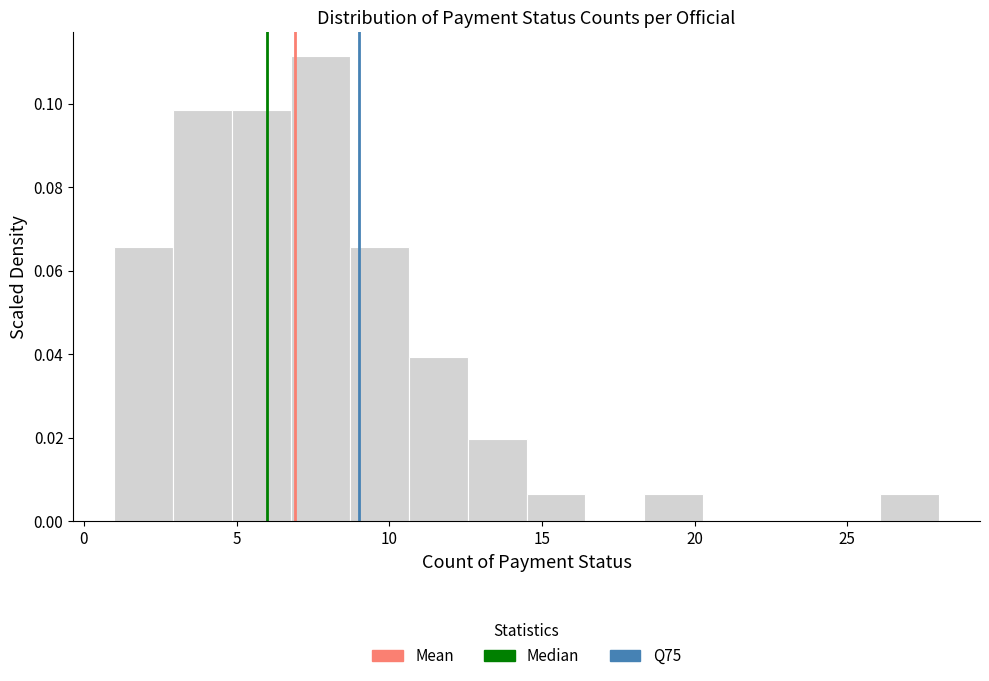

Read against the x-axis, roughly where is the centre of the tallest bar?

8.0